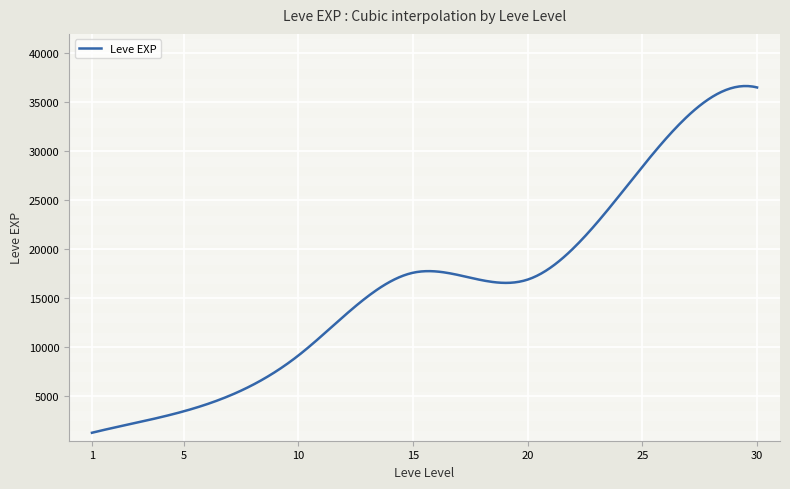

What is the minimum value shown in the chart?

1213.3